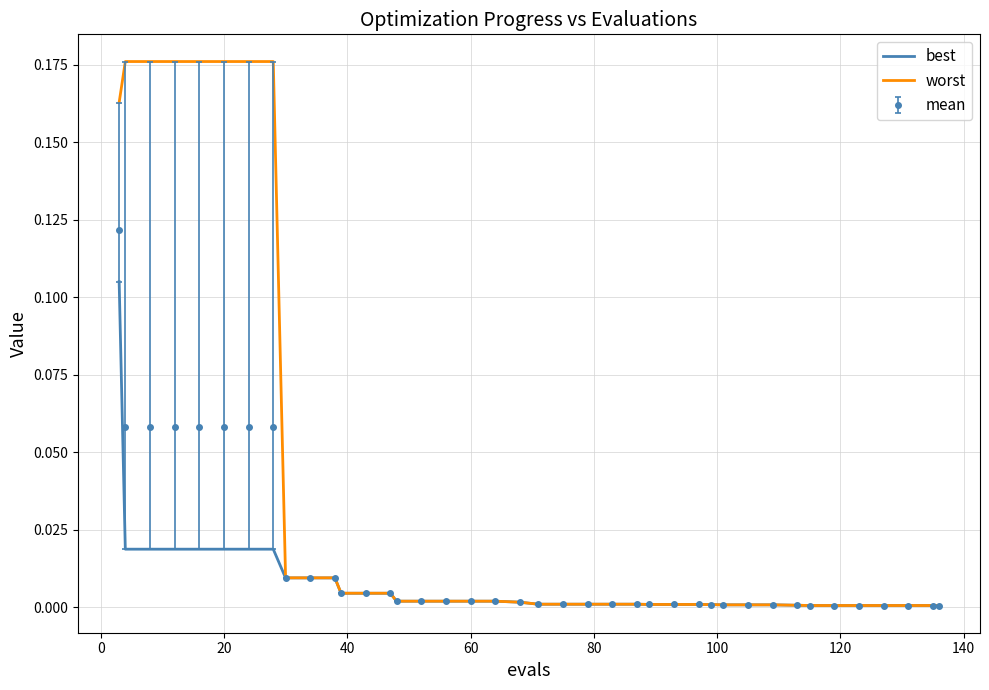

Which series has the largest total across all categories?

worst